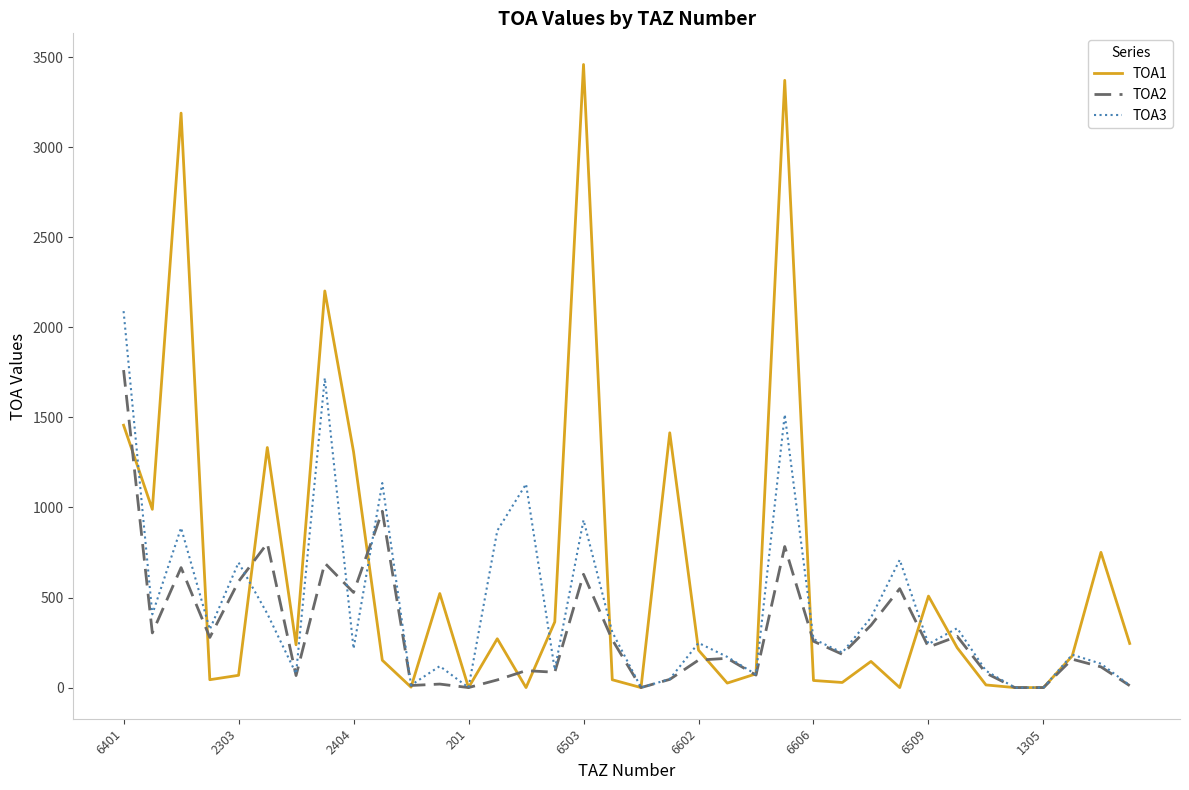

True or false: TOA3 has more than 2 interior local peaks.

True